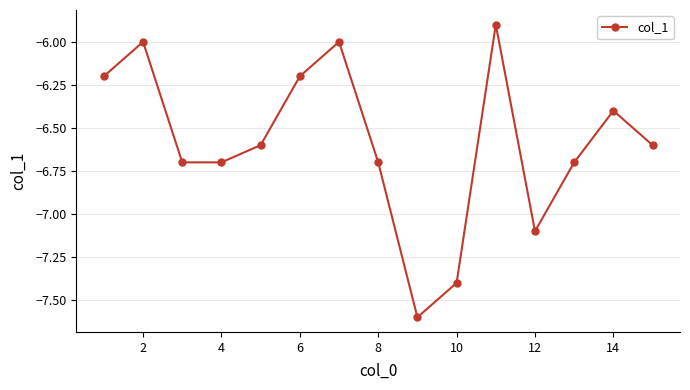

What is the greatest value displayed?

-5.9